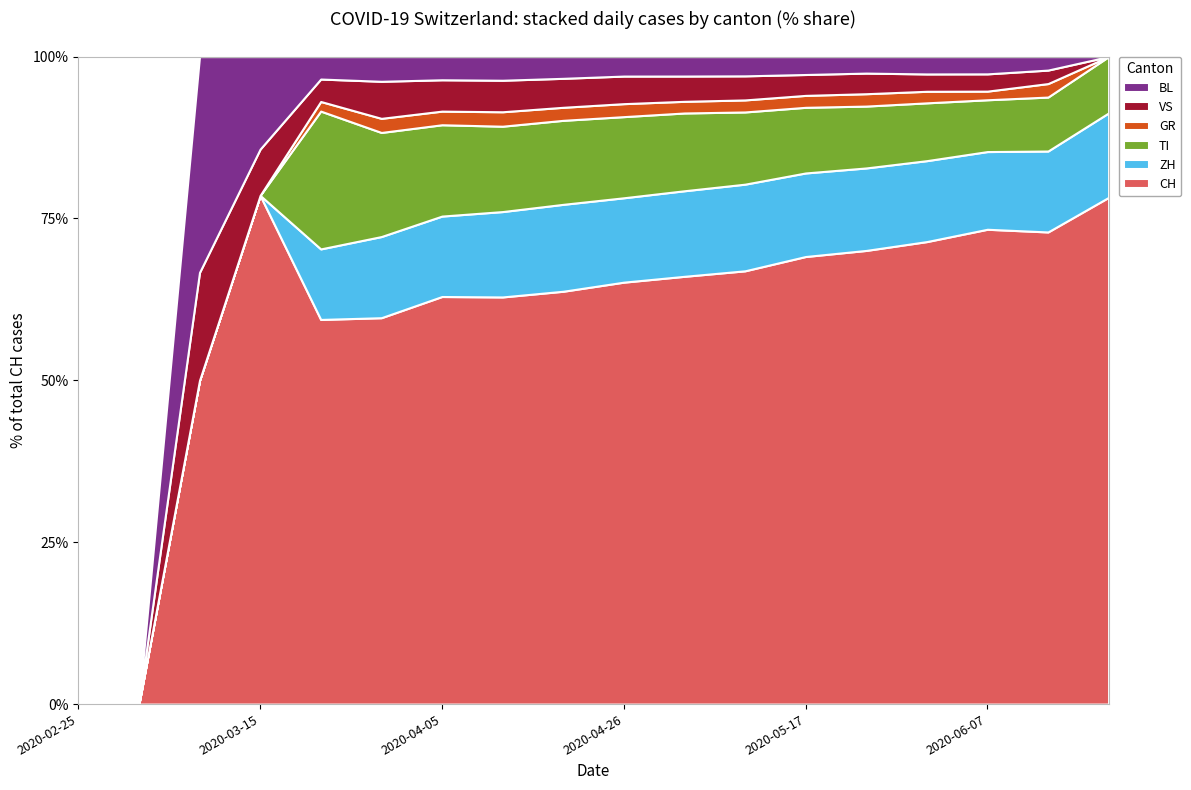

What is the total value across all series at 2020-03-15?

100.0